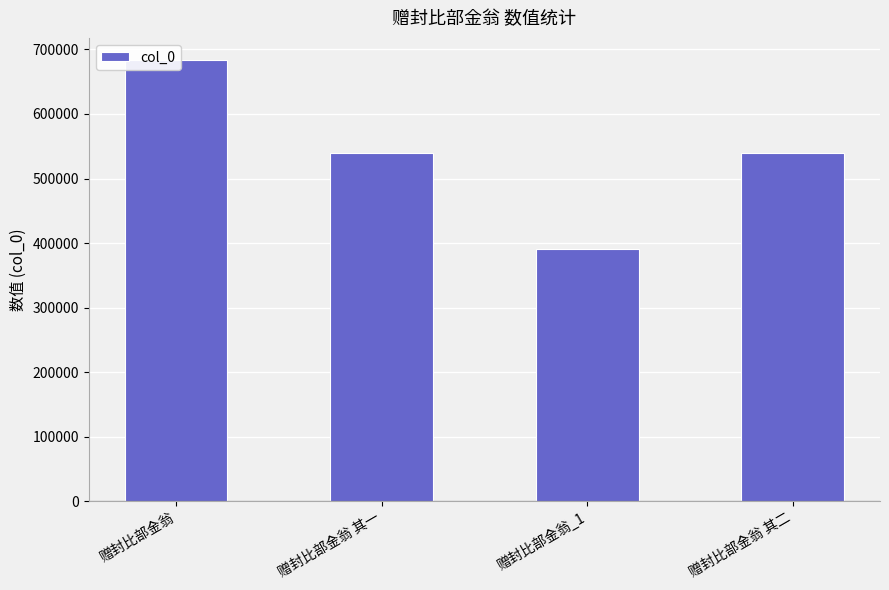

What is the maximum value shown in the chart?

683780